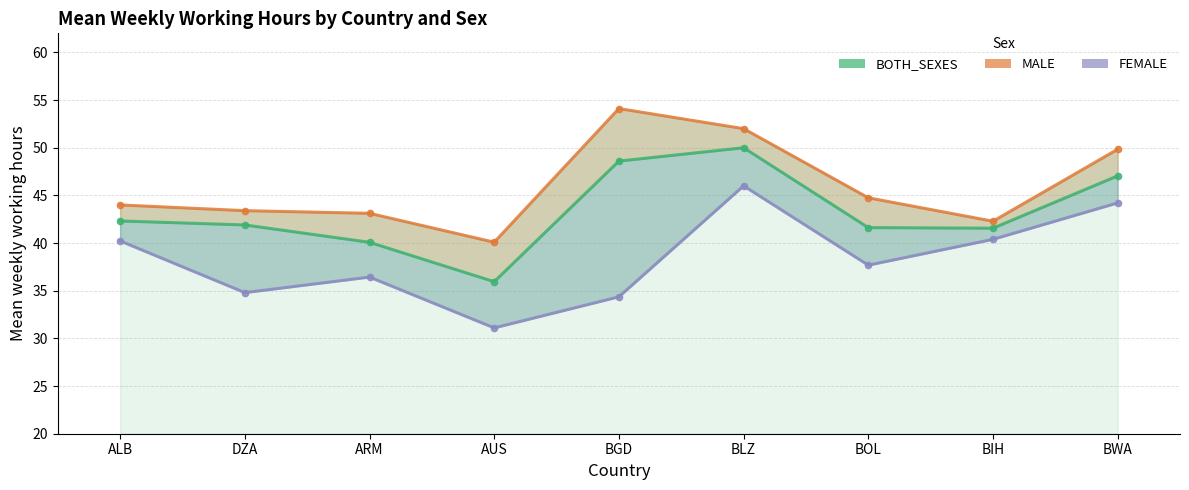

What is the value of the BOTH_SEXES point at the 7th from the left?

41.6